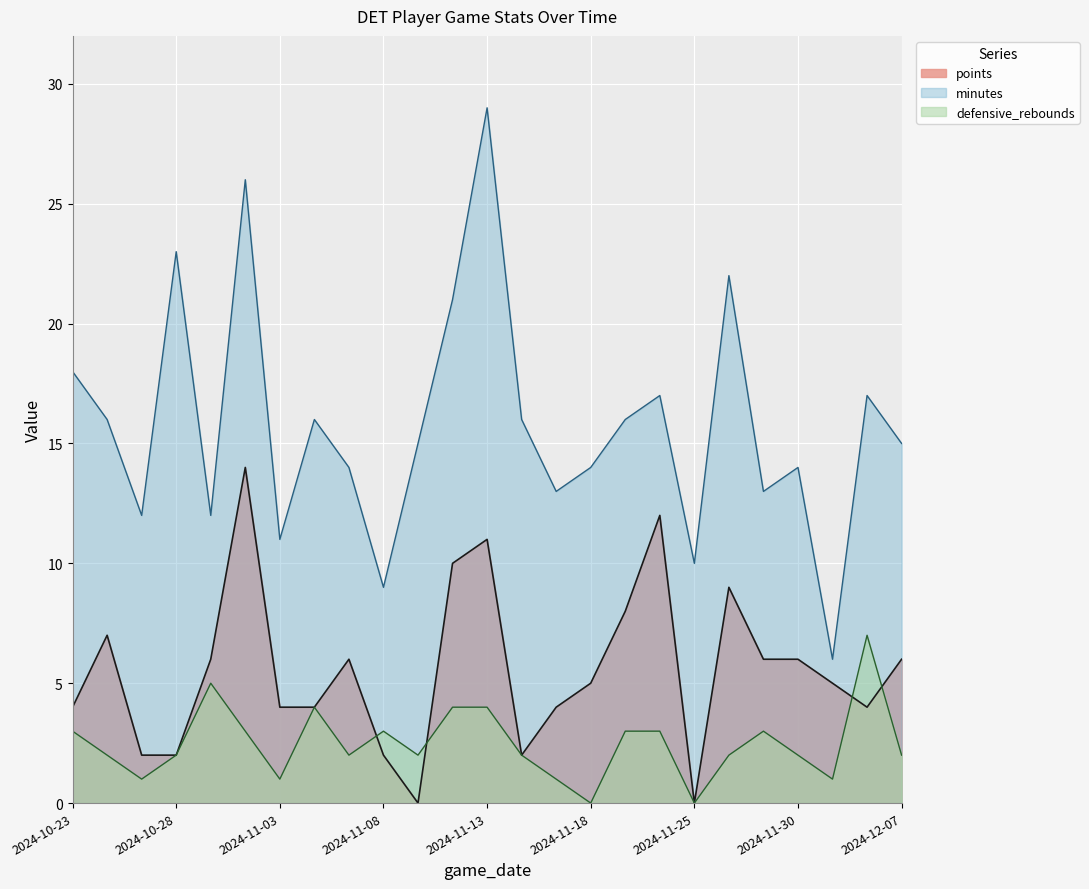

At which label does points first exceed 5?

2024-10-25